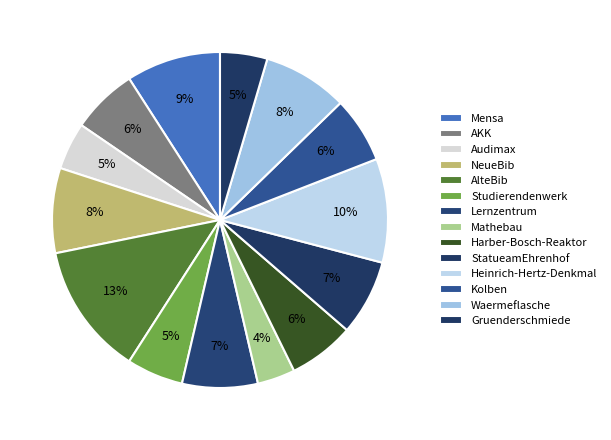

How many segments does this pie chart have?

14